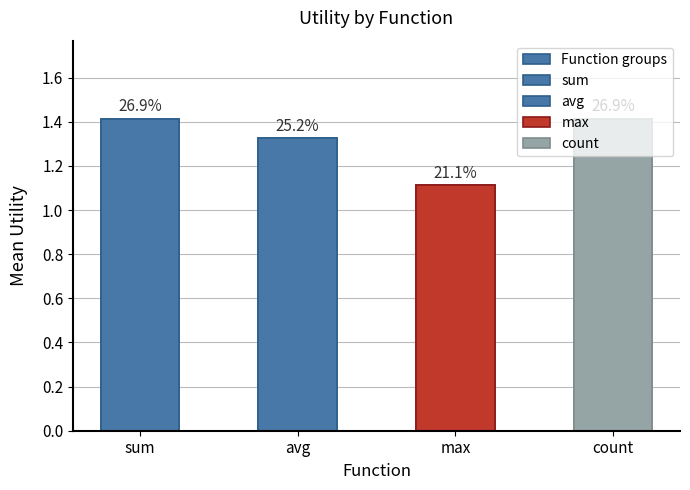

What is the label of the 3rd bar from the right?

avg